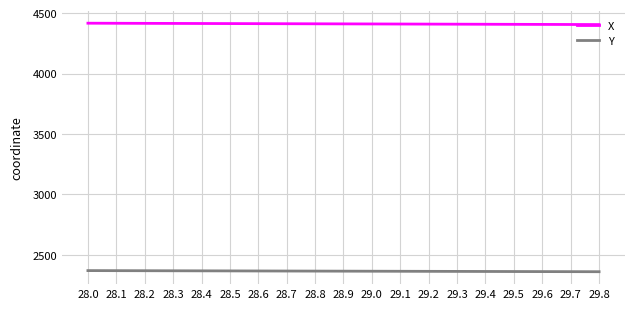

Does the chart have visible grid lines?

Yes